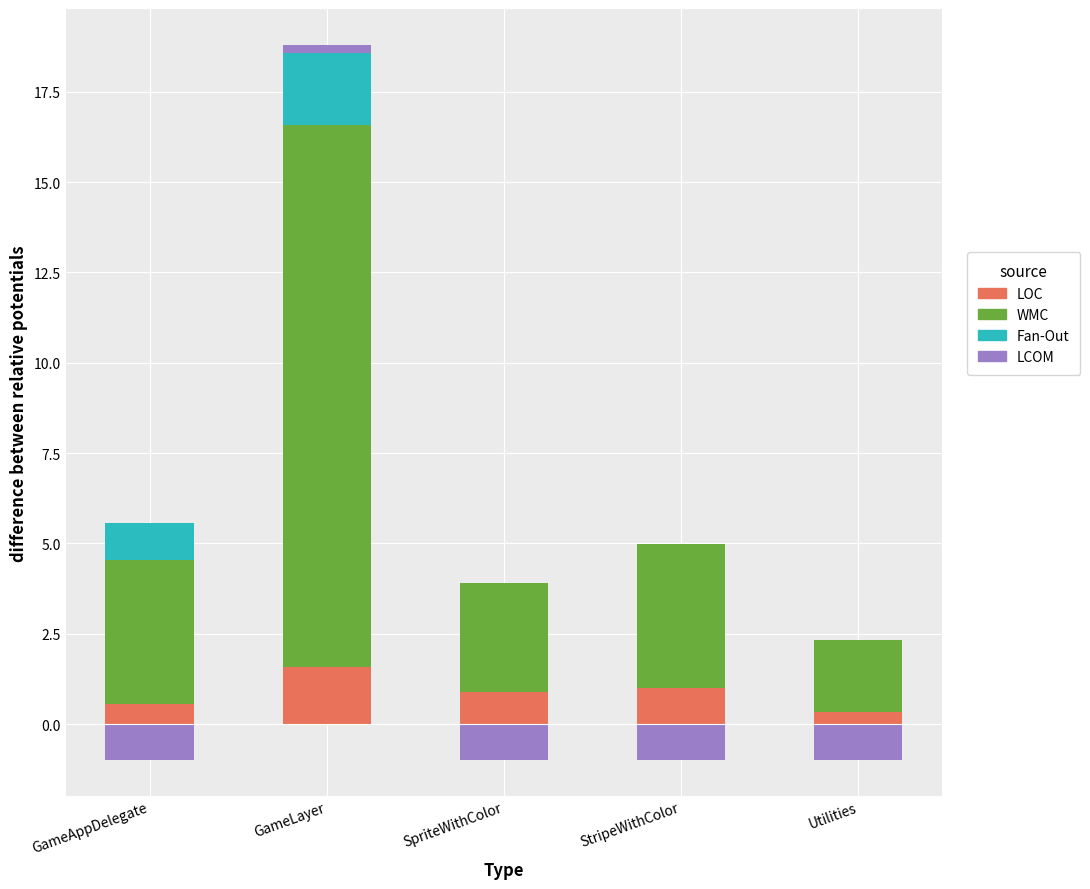

Between GameLayer and Utilities, which series saw the biggest shift?

WMC